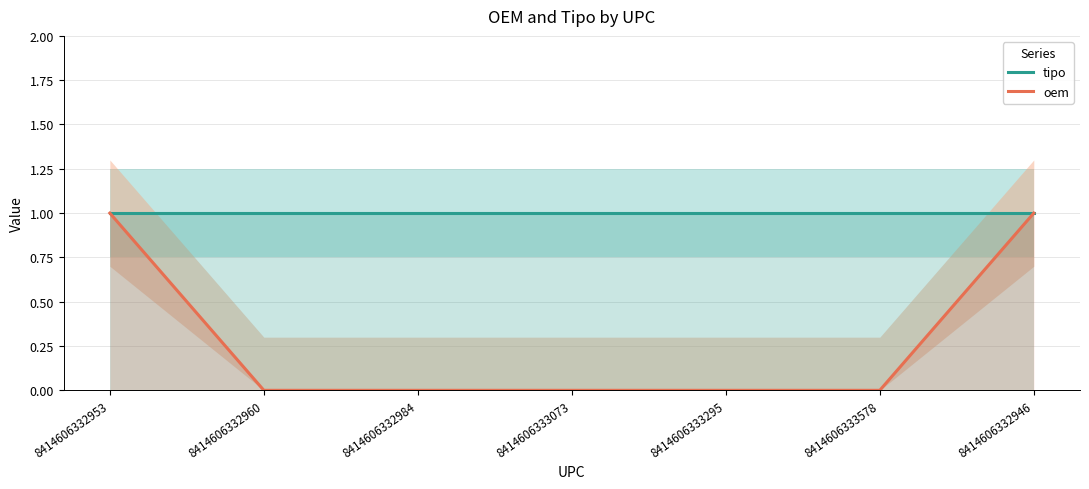

What is the maximum value shown in the chart?

1